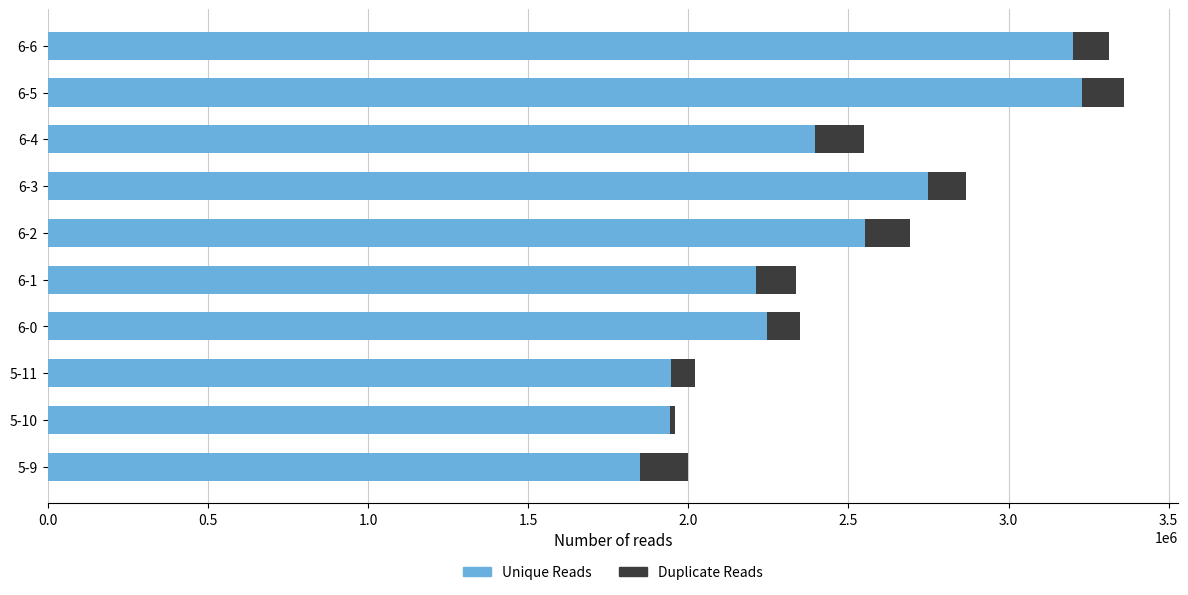

How many data points does each series have?

10